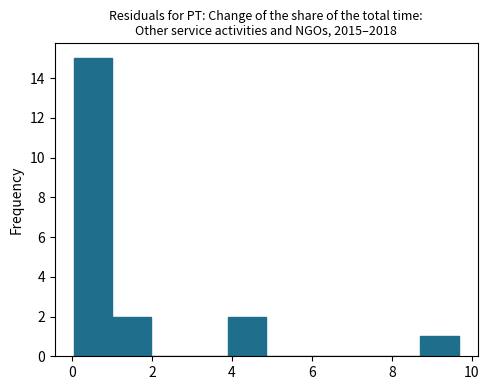

Over which range of the x-axis is the bar tallest?

0.0 to 1.0